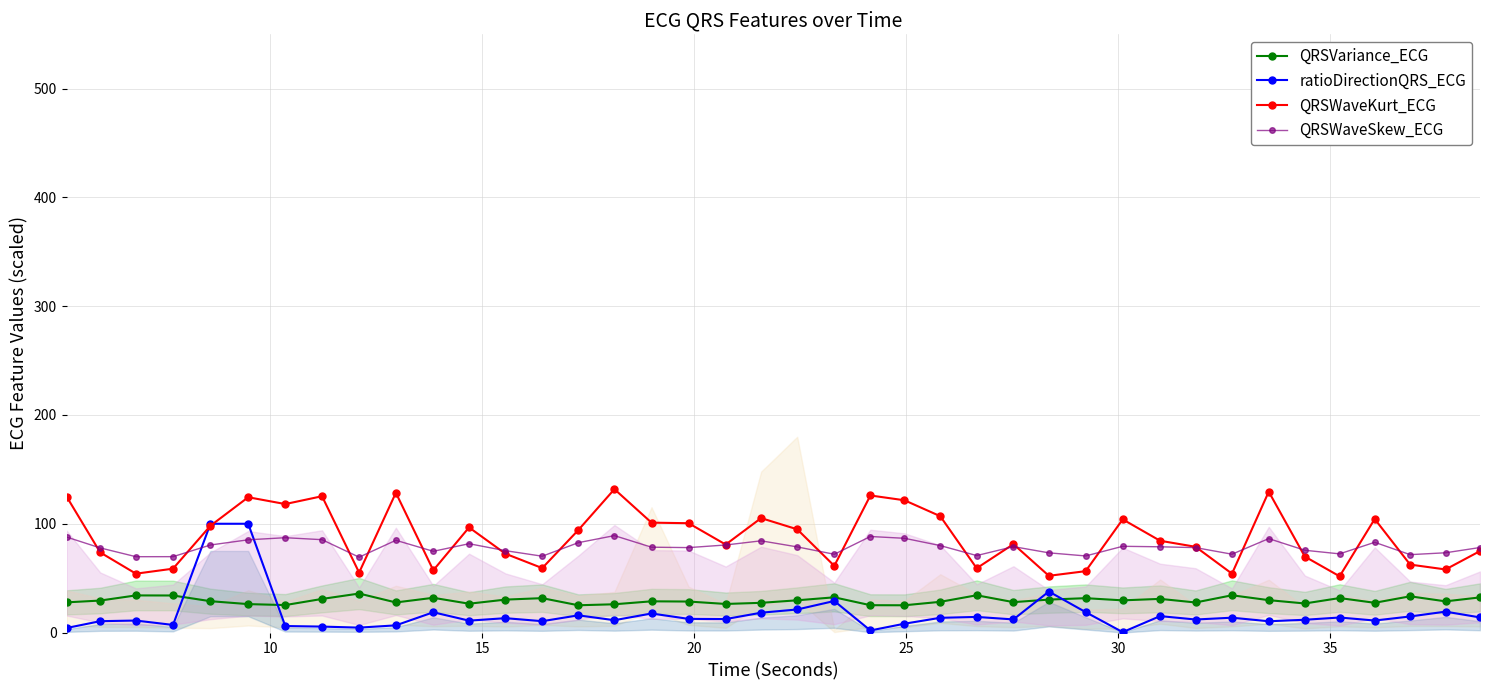

What is the average value of the QRSWaveSkew_ECG series?

78.5